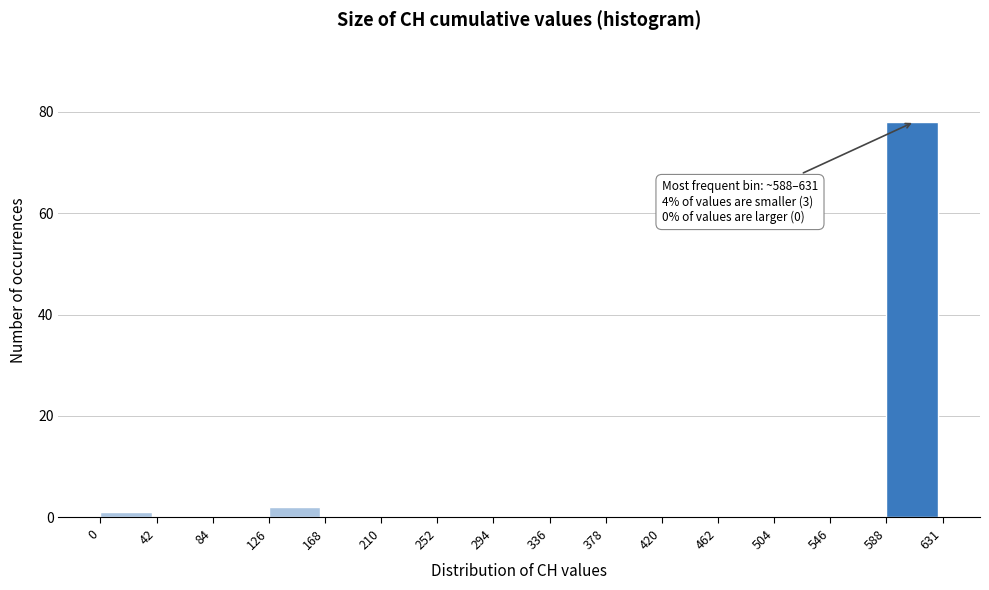

Which range on the x-axis has the tallest bar?

588 to 631